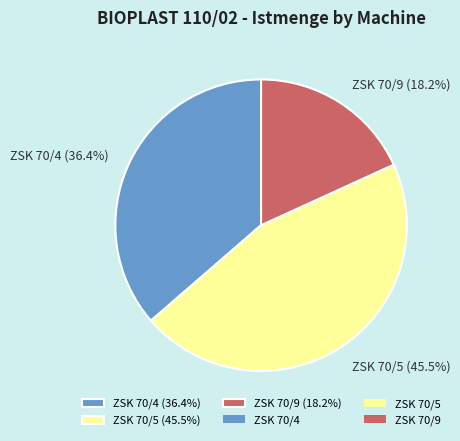

Approximately how many times larger is the value at ZSK 70/9 compared to ZSK 70/5?

0.4